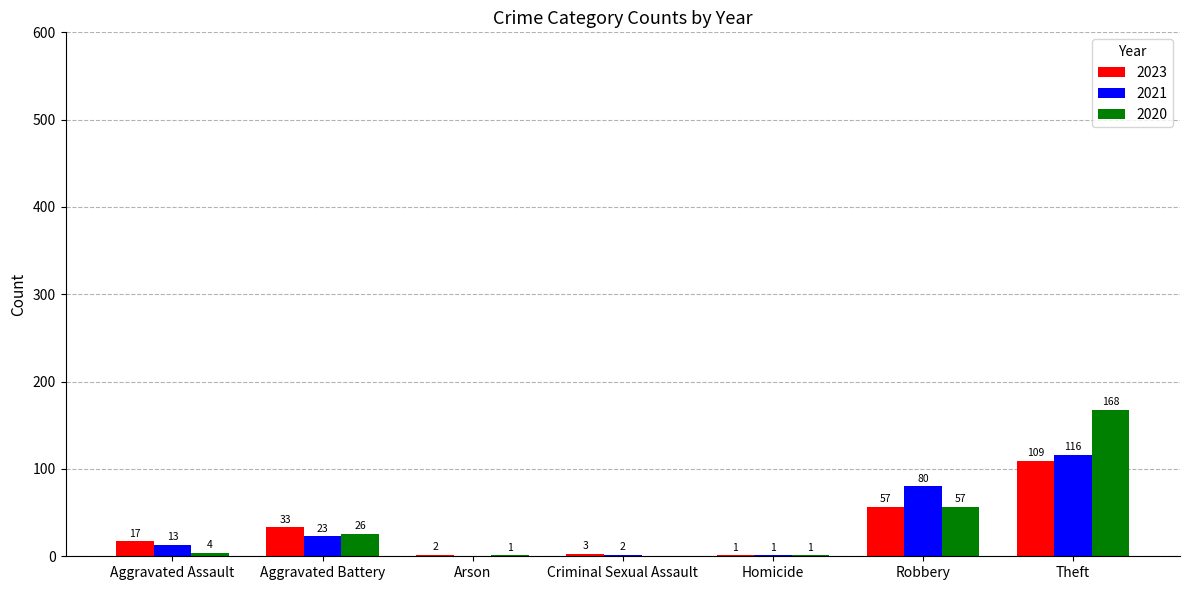

Which category has the highest value in the 2023 series?

Theft